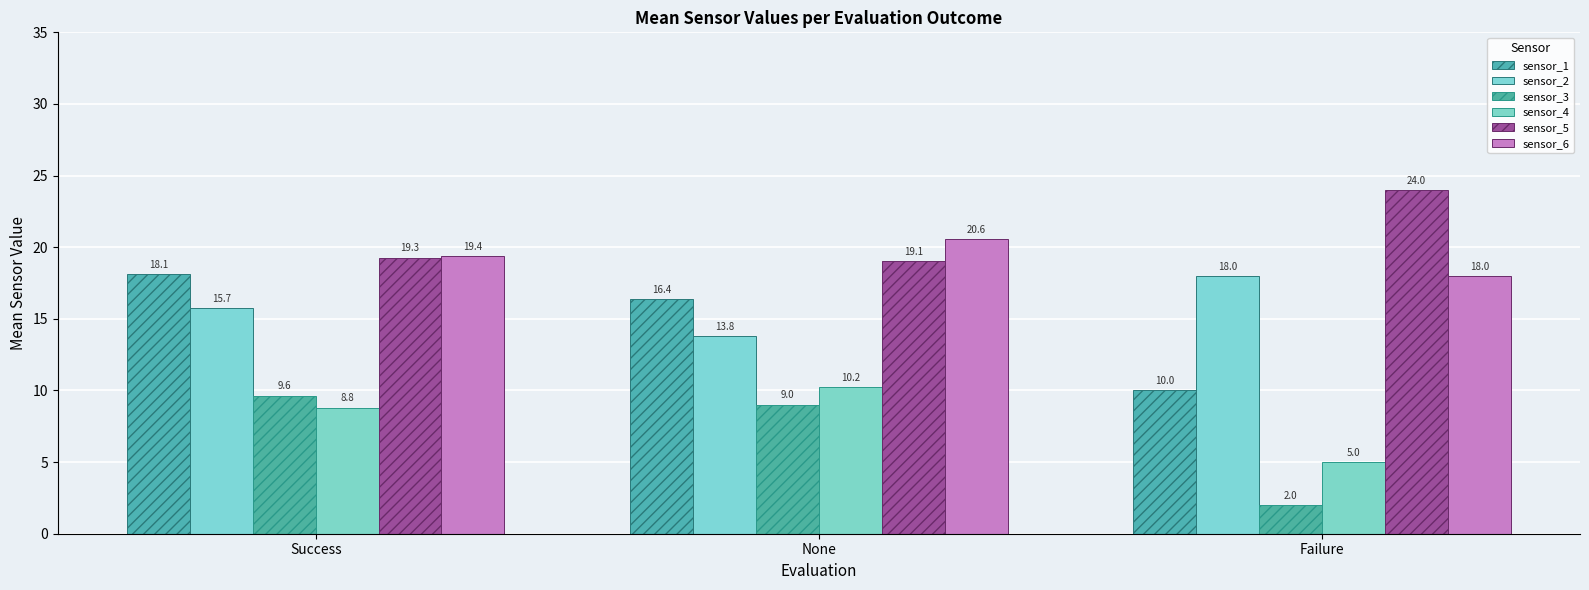

What is the difference between the sensor_6 values at Success and Failure?

1.4